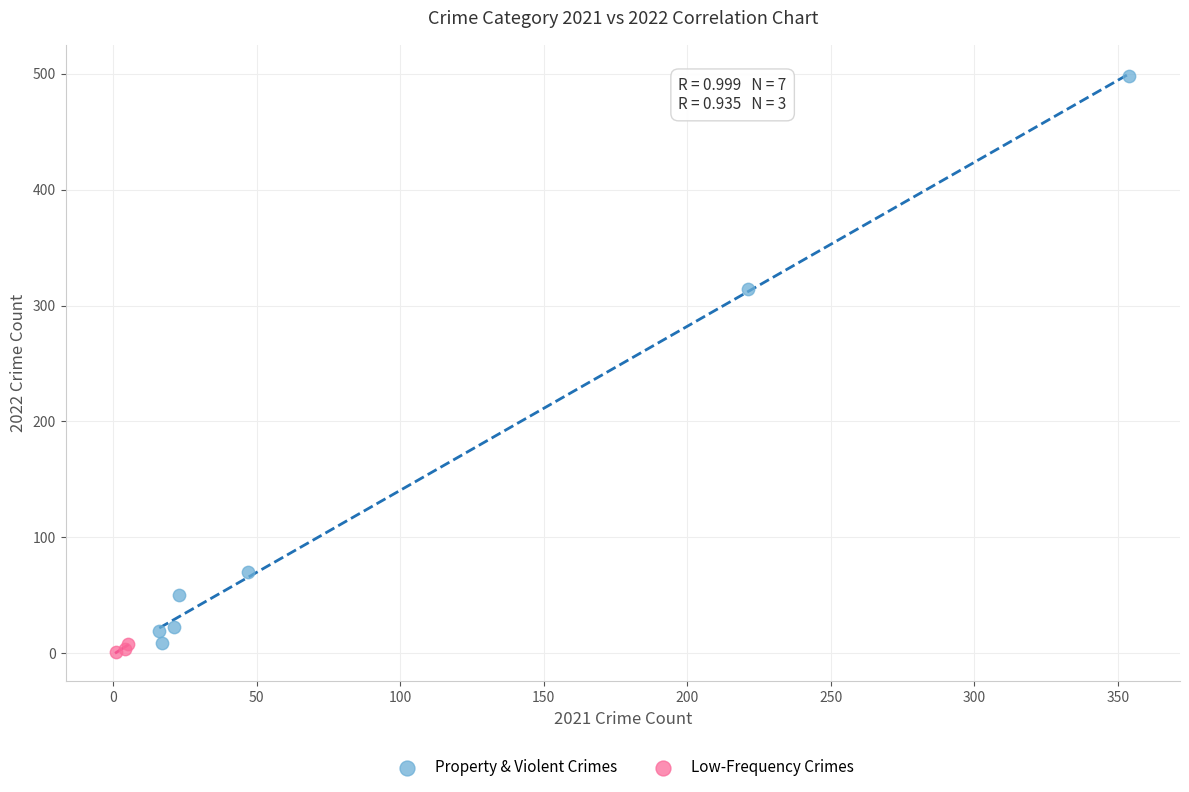

Which series has the widest spread of Y values?

Property & Violent Crimes